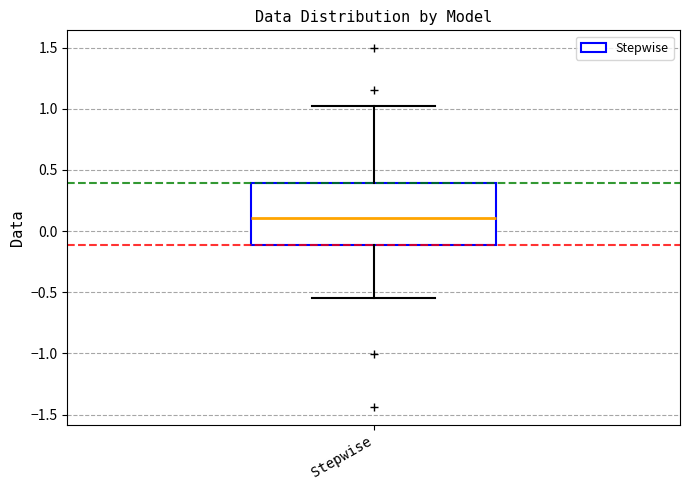

Read this box plot against the y-axis: the position of the median line, the range covered by the box, and the ends of both whiskers. The values are not printed on the chart, so give them approximately, as read against the axis.

median 0.10, box -0.10 to 0.40, whiskers -0.55 to 1.00